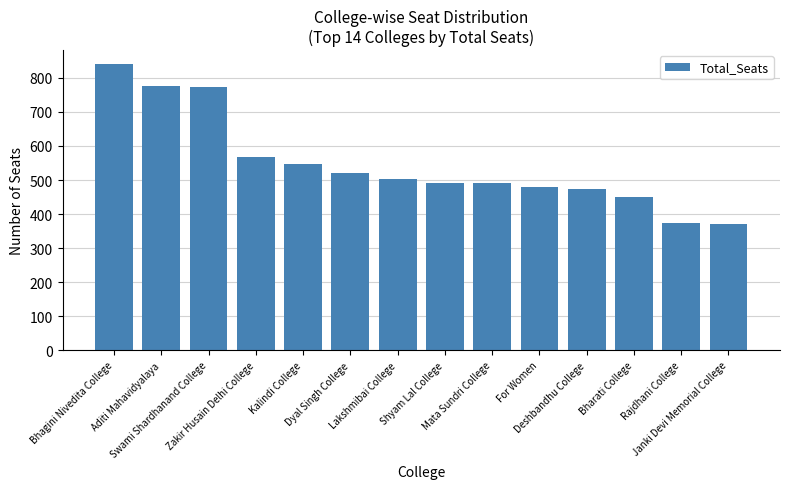

What position from the left is Aditi Mahavidyalaya?

2